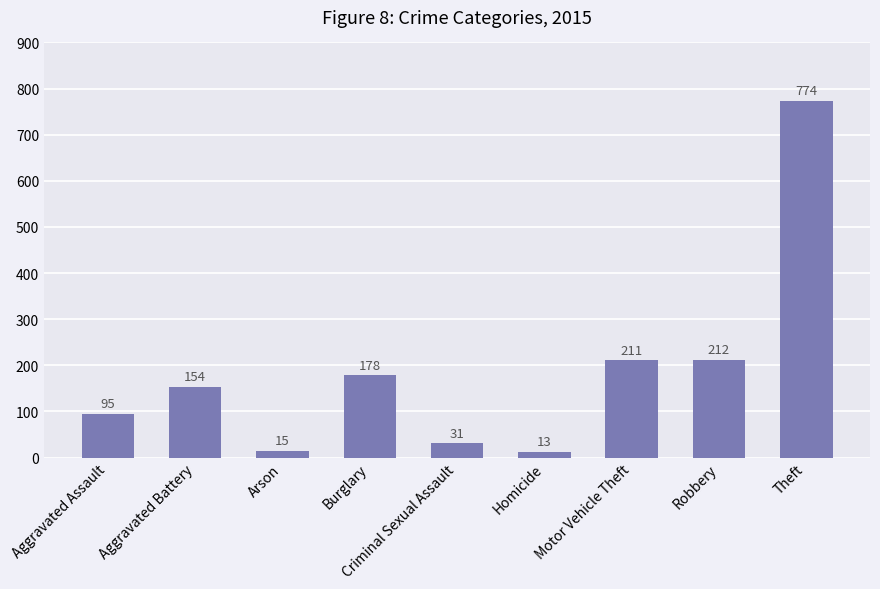

What is the change in value from Aggravated Battery to Theft?

+620